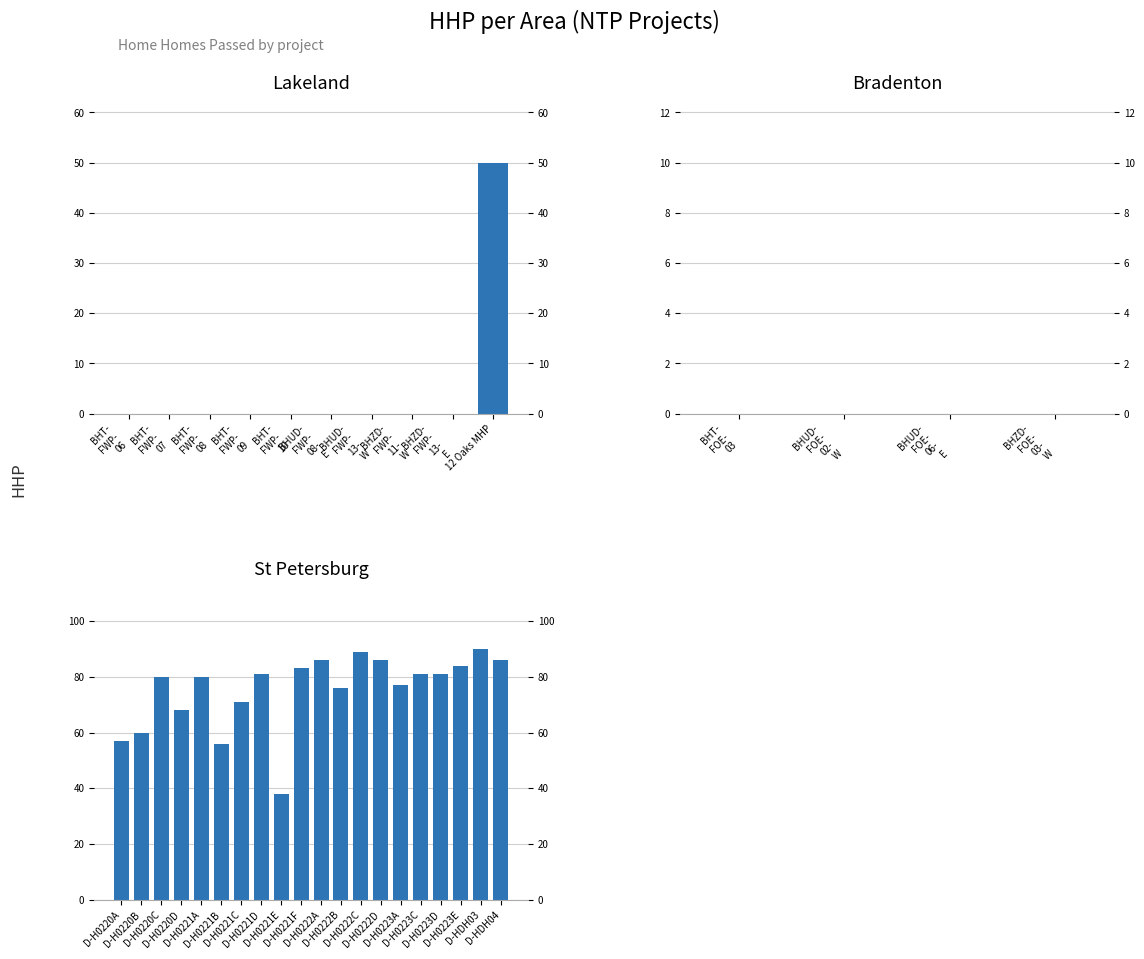

Between 11 and 15, which series saw the biggest shift?

St Petersburg